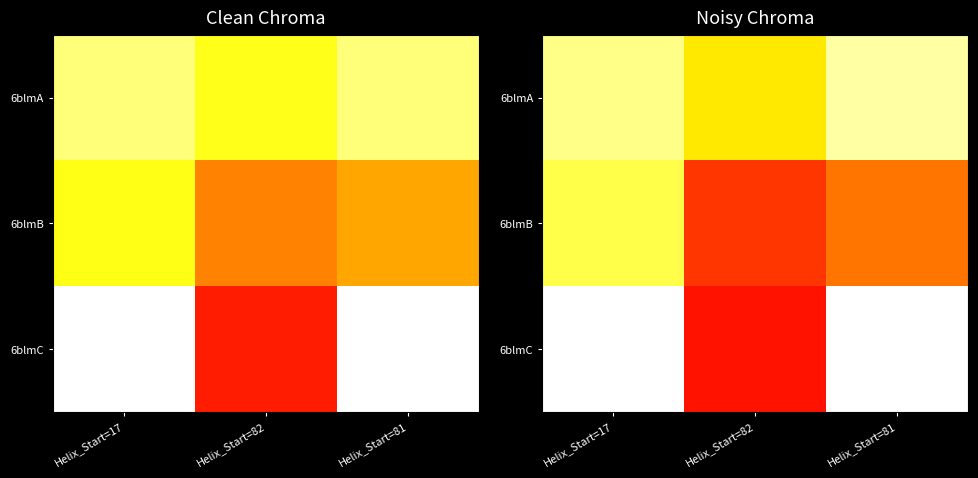

At which label is 6blmC closest to 3?

Helix_Start=82